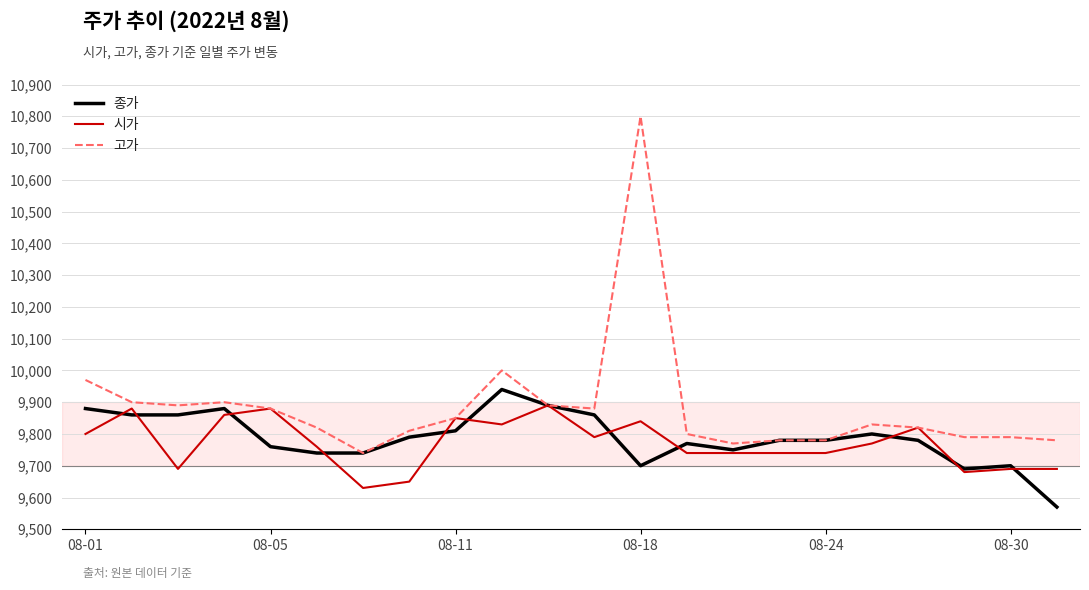

Does the chart have visible grid lines?

Yes